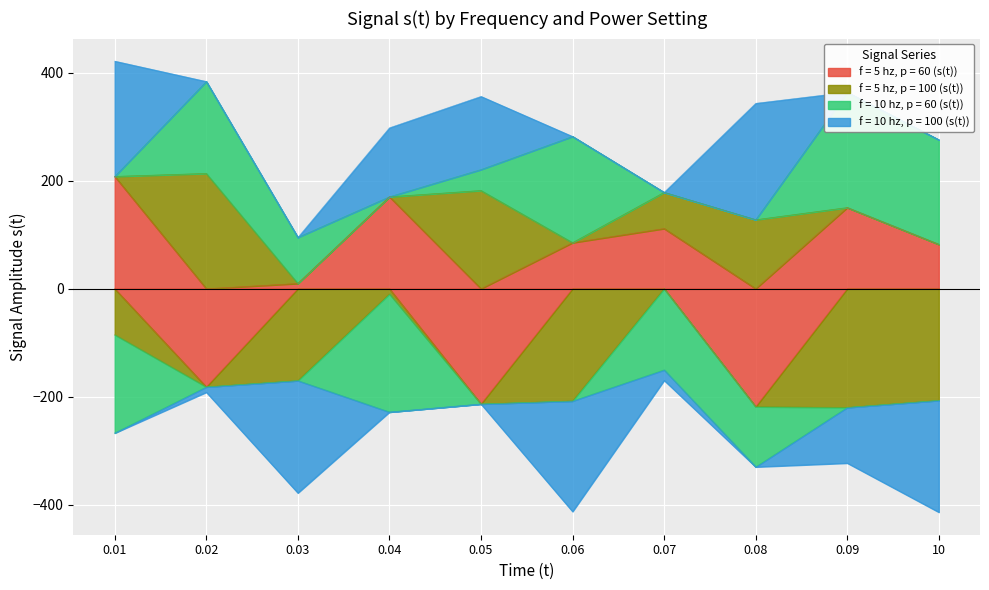

True or false: f = 5 hz, p = 60 (s(t)) and f = 10 hz, p = 60 (s(t)) intersect in this chart.

True